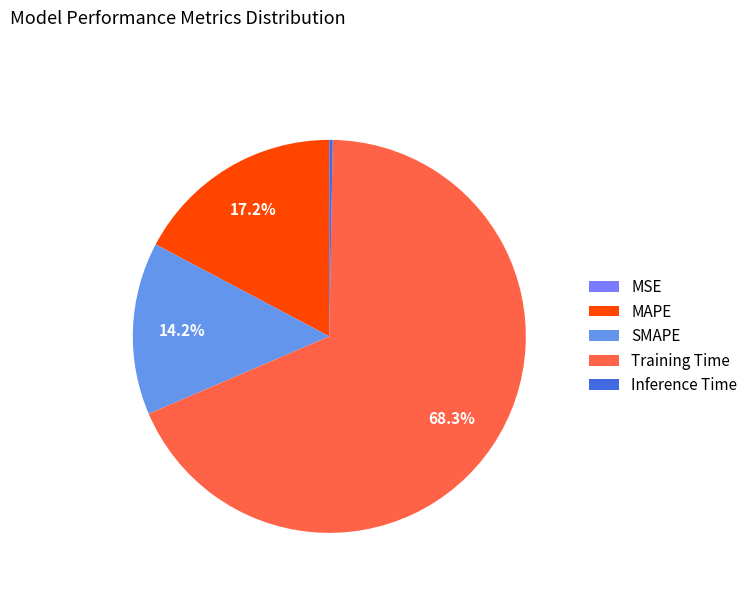

To the nearest percent, what is the combined percentage of MAPE and MSE?

17%